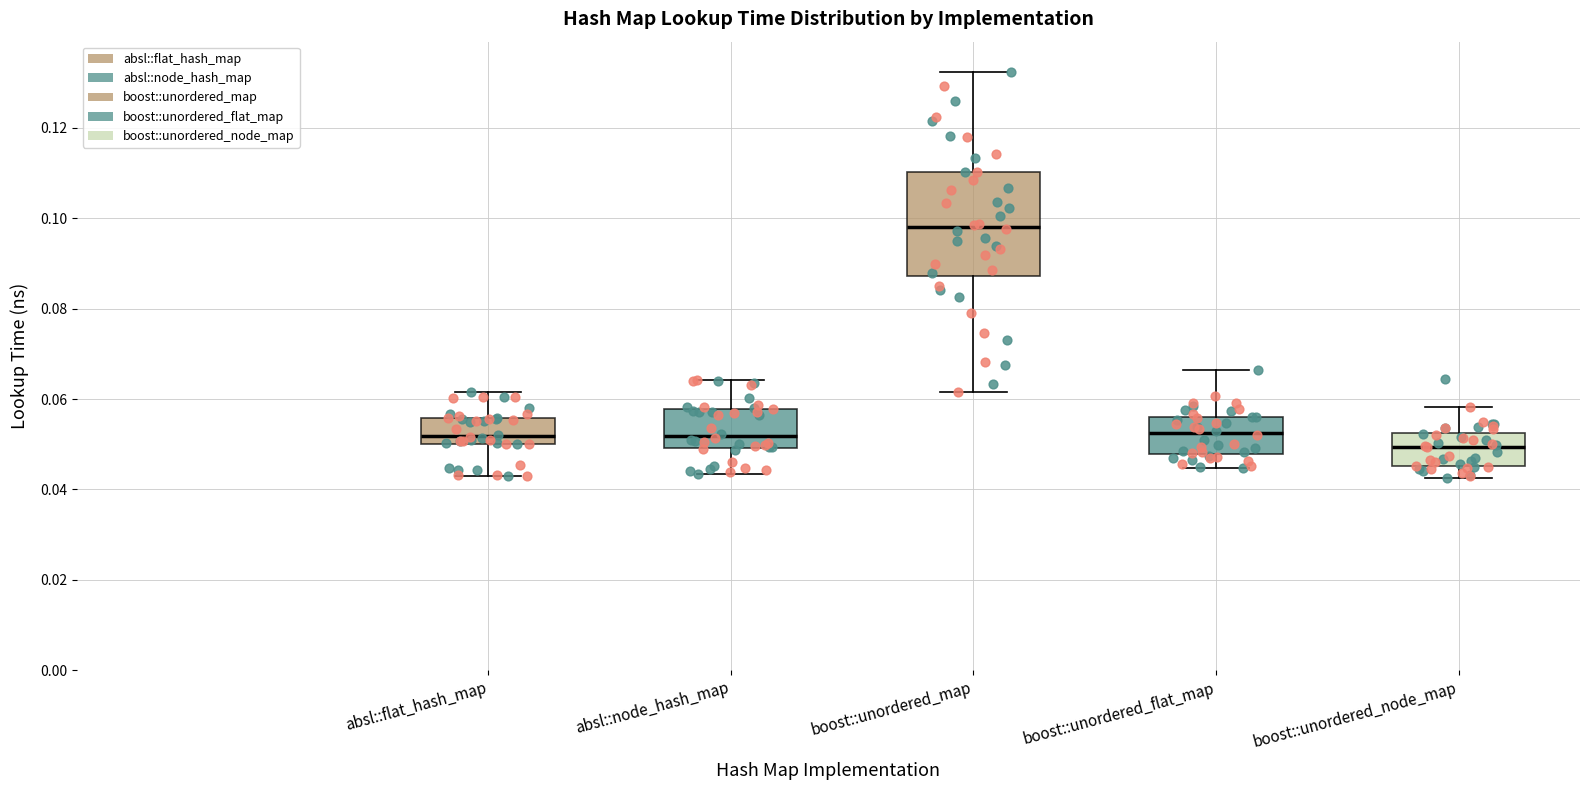

Which box is the tallest, from its lower edge to its upper edge?

boost::unordered_map